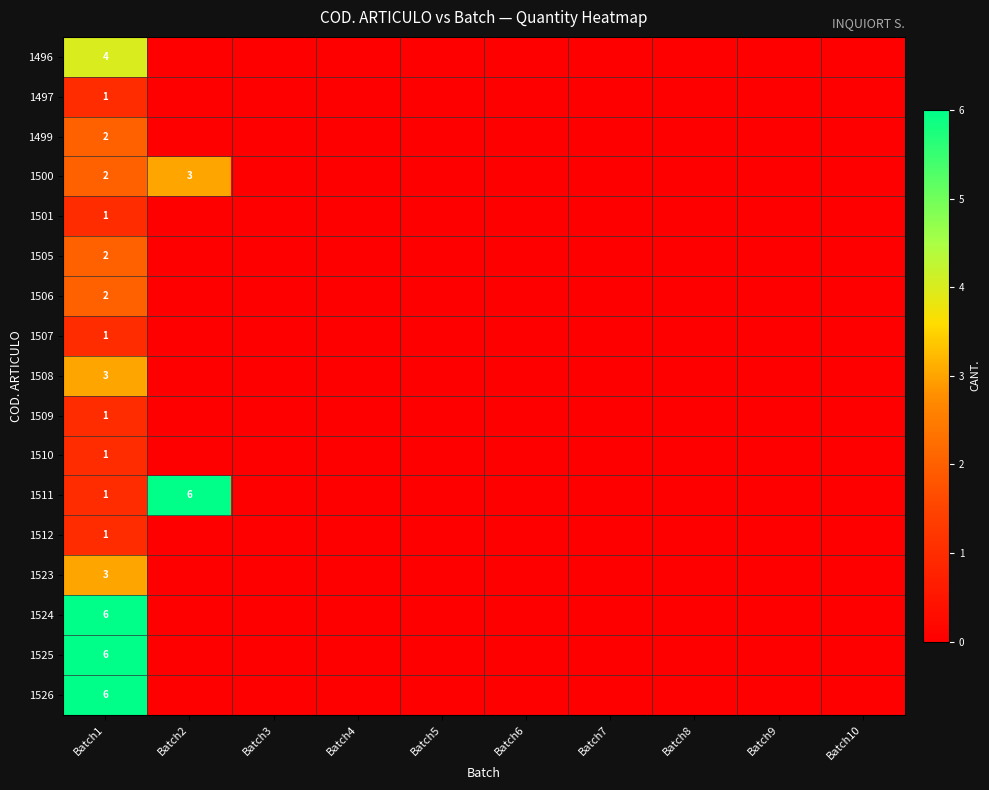

What is the sum of all 1505 values?

2